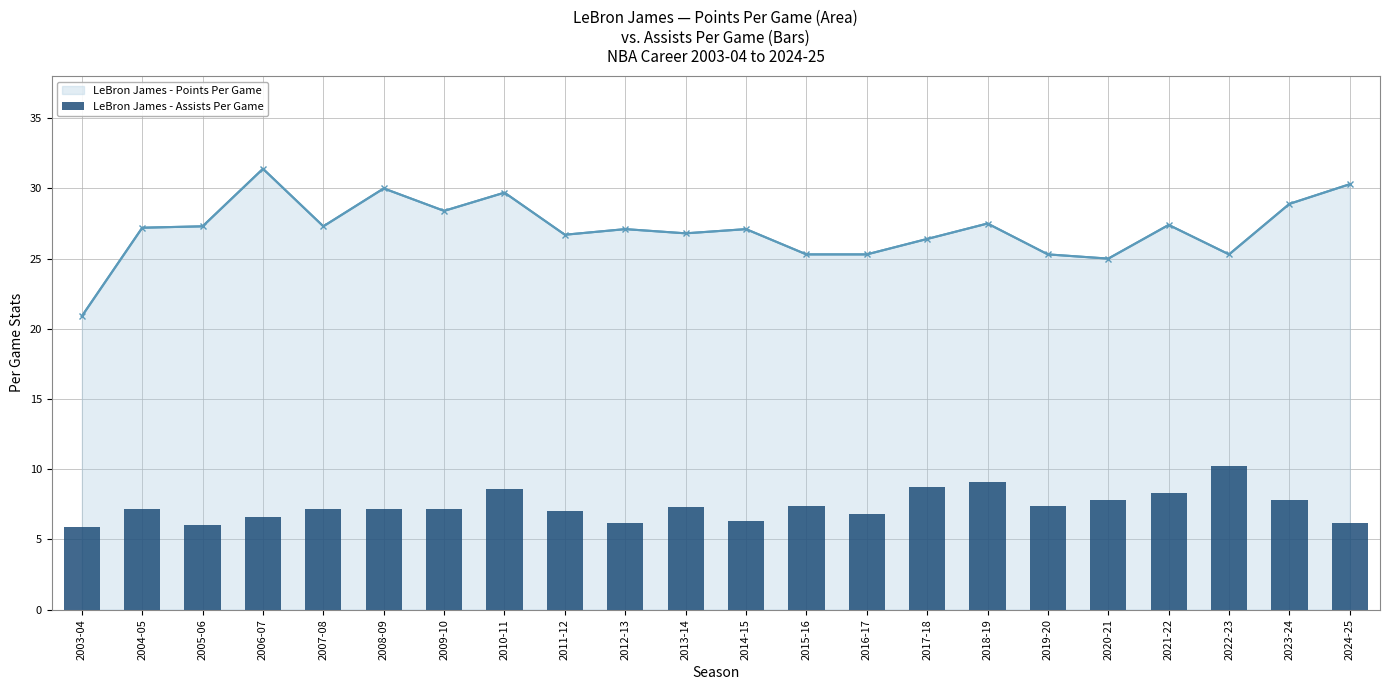

How many bars are there in total?

22